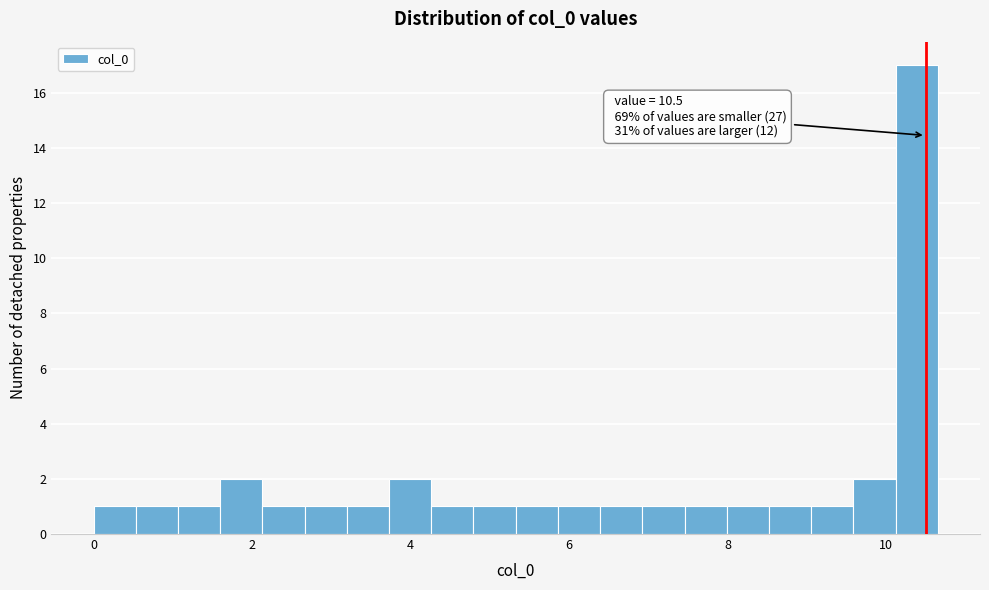

Around what value on the x-axis is the tallest bar? Give the approximate position of its centre, as read against the axis.

10.4